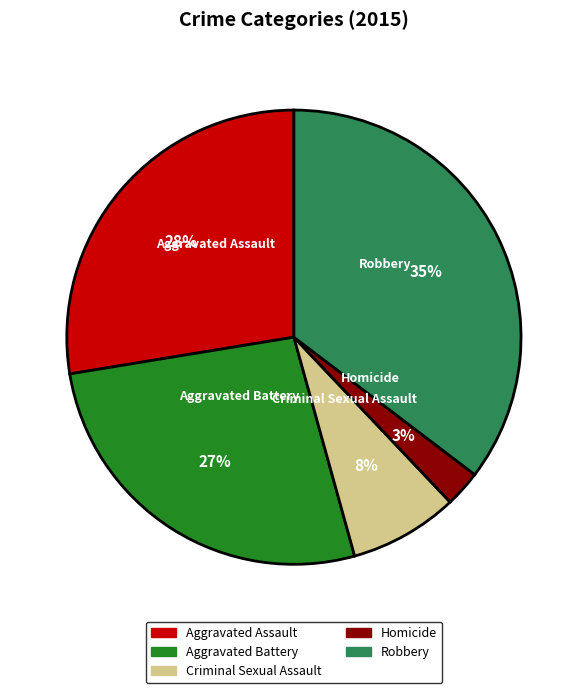

Do Aggravated Assault and Homicide together represent more than half of the pie?

No